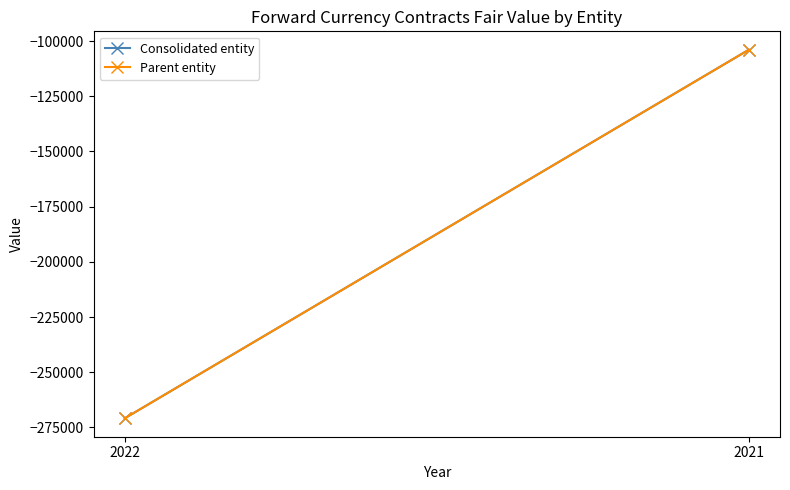

At which category is the sum across all series the highest?

2021